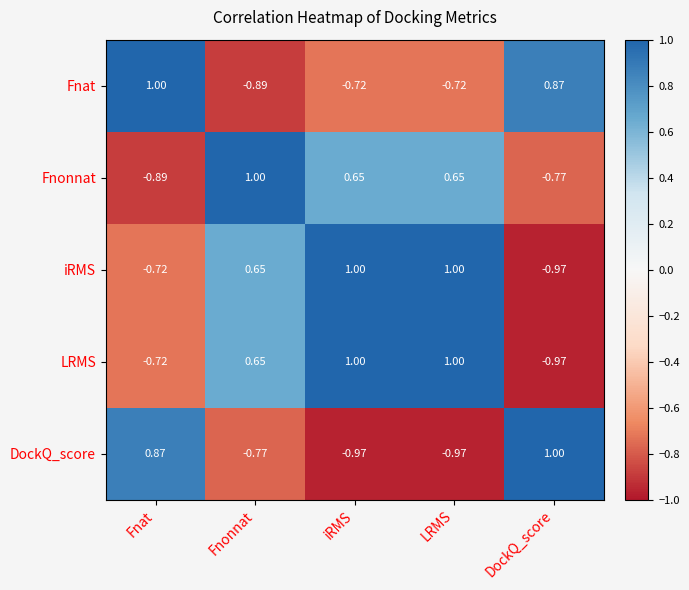

How many values in Fnonnat are above zero?

3